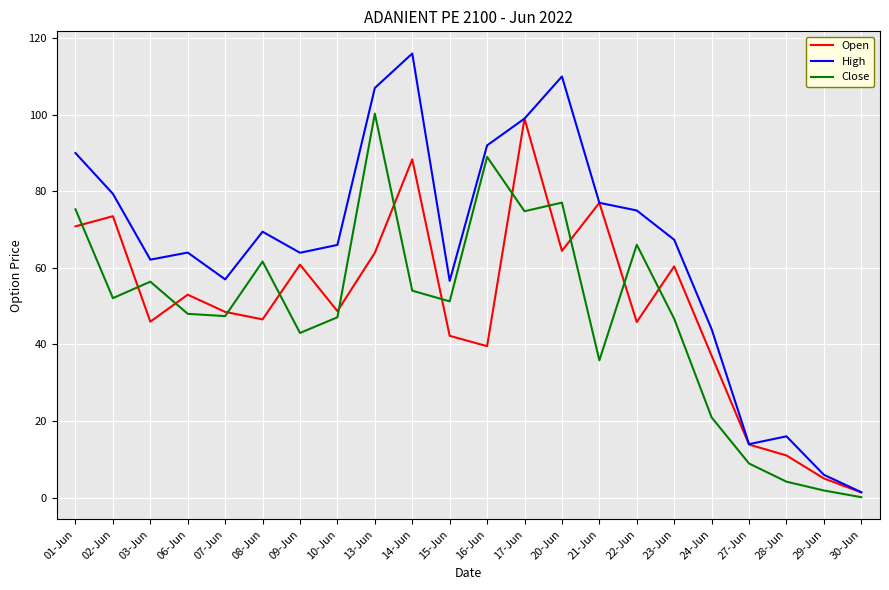

At which category does Open reach its first local peak?

02-Jun